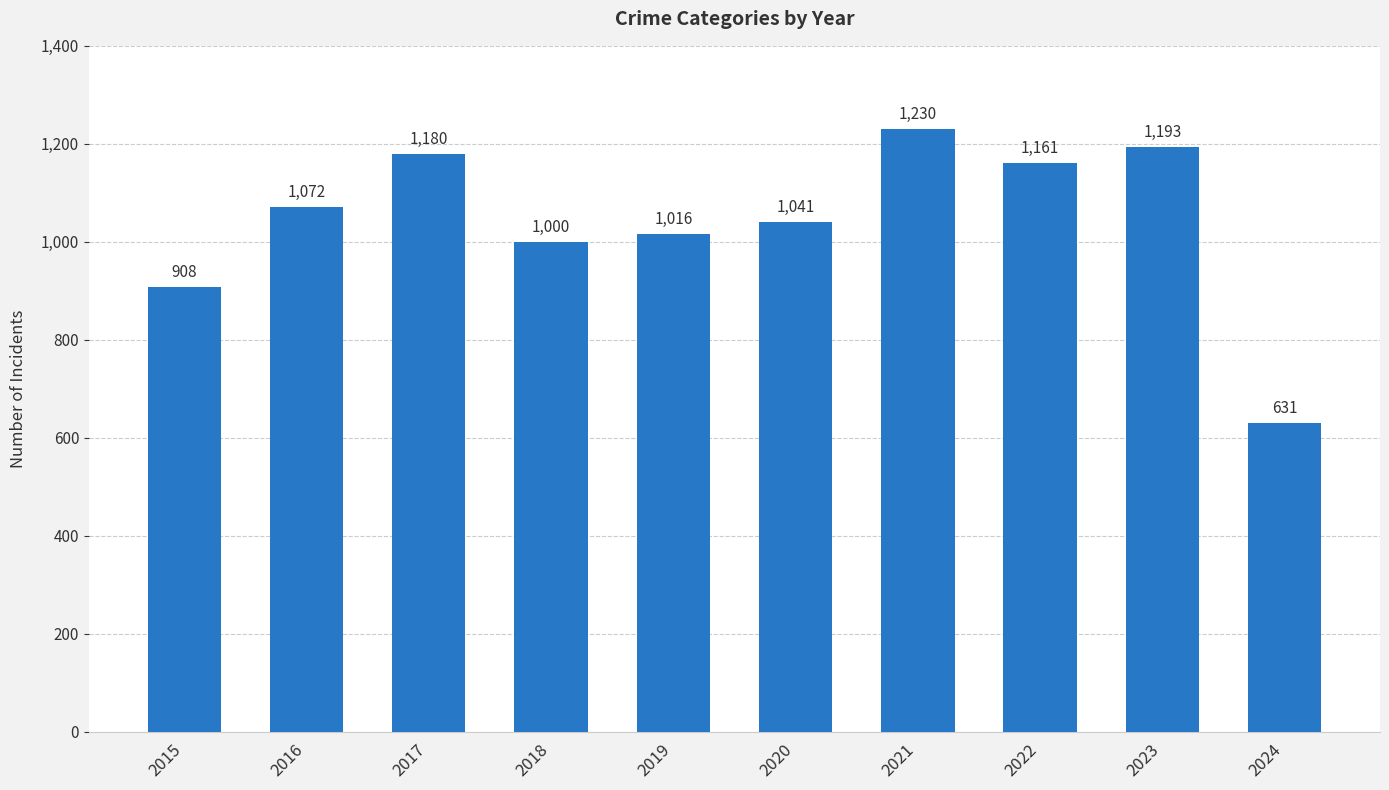

What is the value of the 10th bar from the left?

631